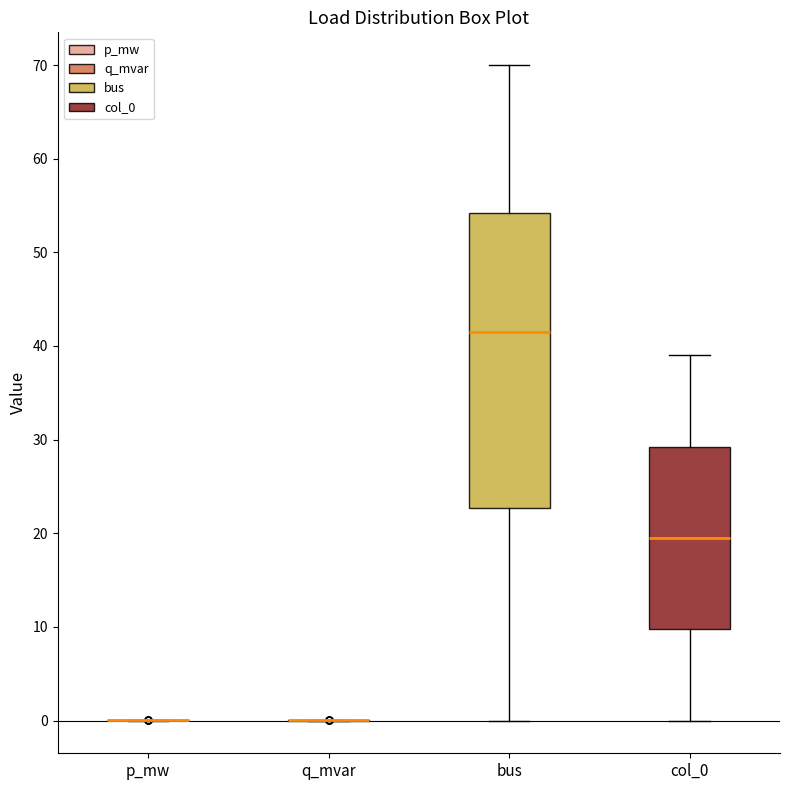

Reading left to right, read every box against the y-axis: the position of its median line, the range the box covers, and the ends of its whiskers. The values are not printed on the chart, so give them approximately, as read against the axis.

p_mw: box collapsed to a line at 0, whiskers 0 to 0
q_mvar: box collapsed to a line at 0, whiskers 0 to 0
bus: median 42, box 23 to 54, whiskers 0 to 70
col_0: median 20, box 10 to 29, whiskers 0 to 39